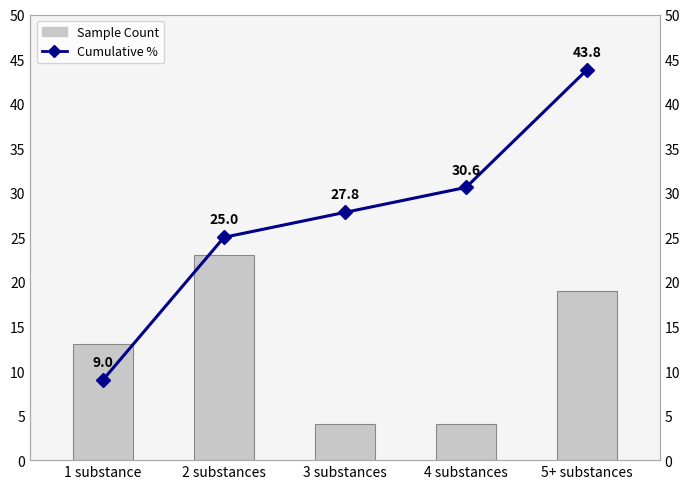

What value does the Cumulative % series have at 1 substance?

9.0